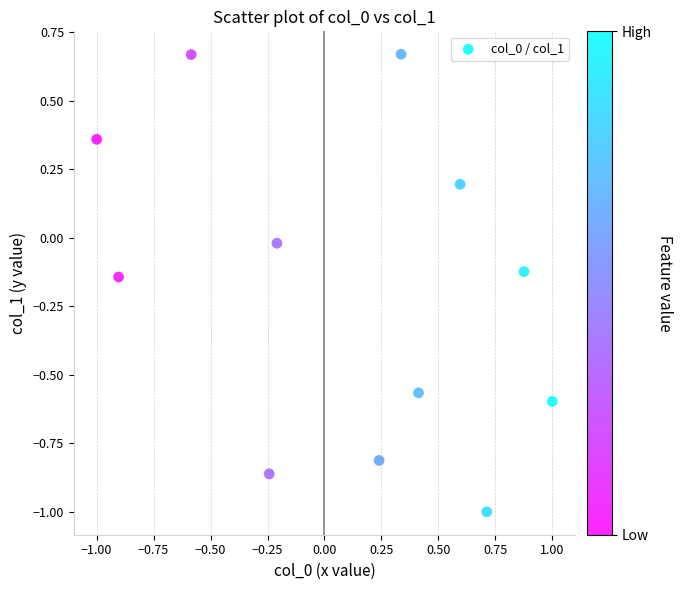

What is the range of X values (max minus min)?

2.0